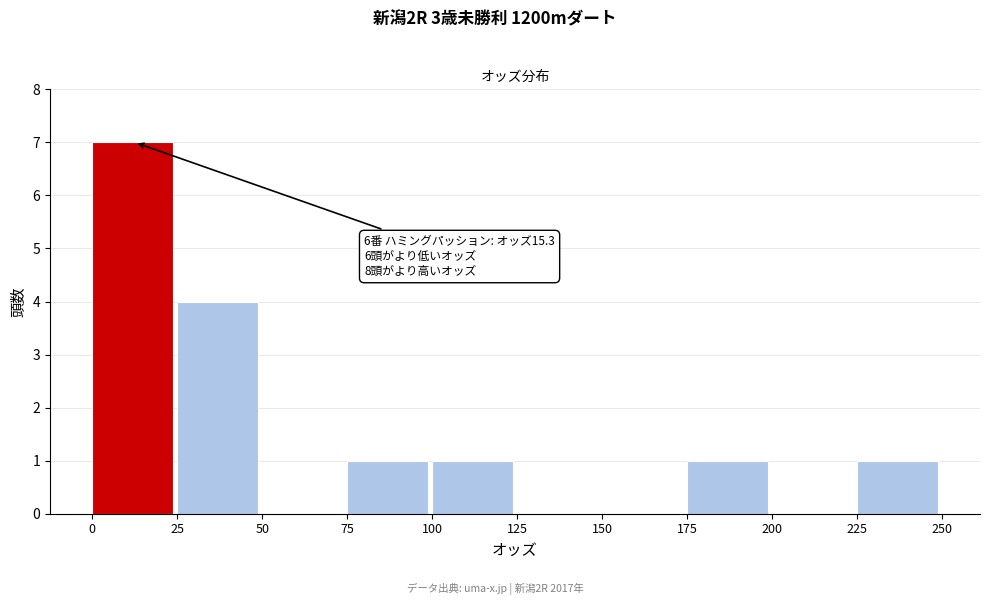

Over which range of the x-axis is the bar tallest?

0 to 25